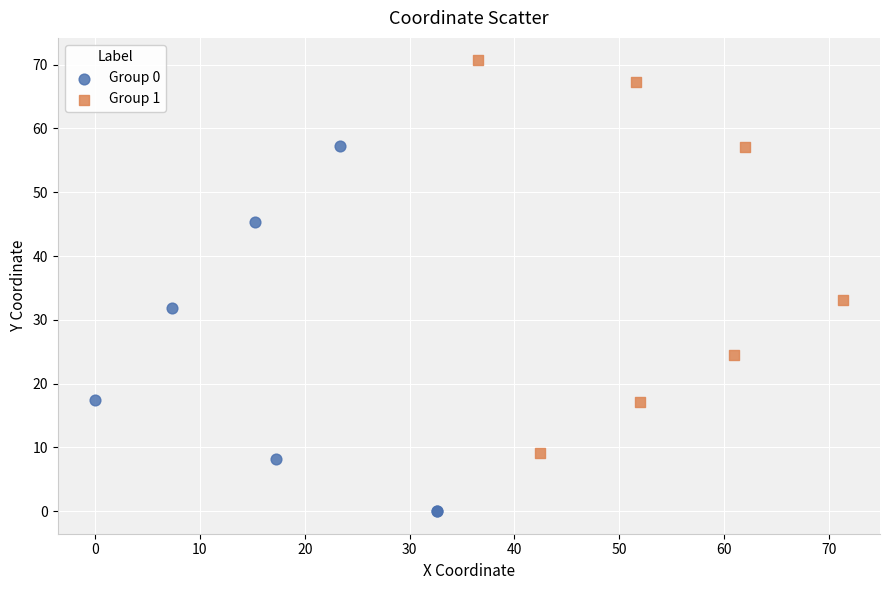

What are all the series names shown in the legend?

Group 0, Group 1